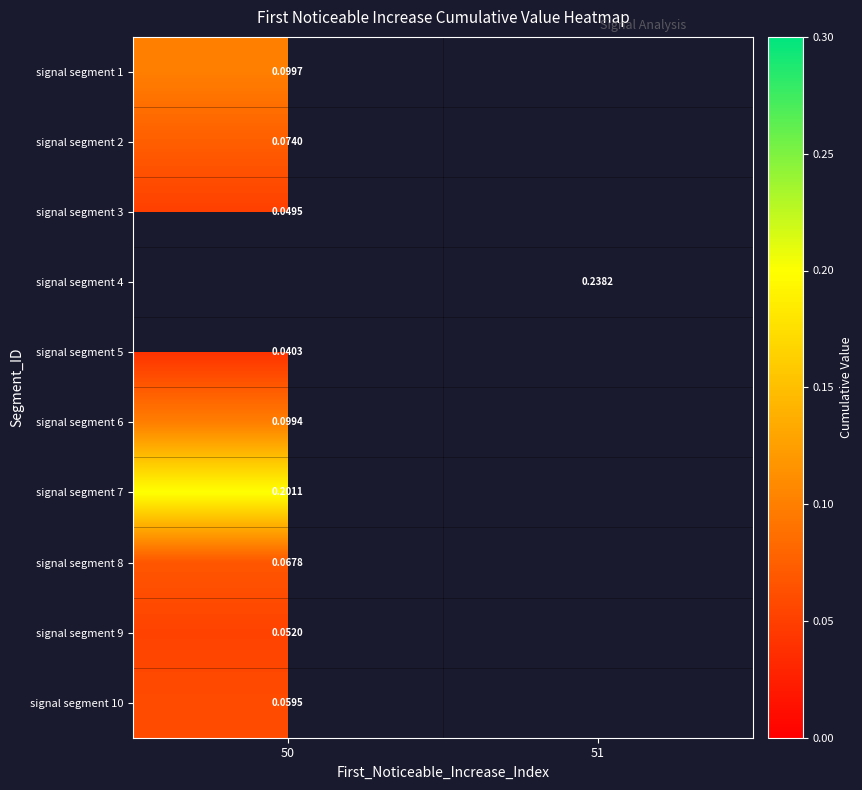

What is the highest value of the signal segment 7 series?

0.2